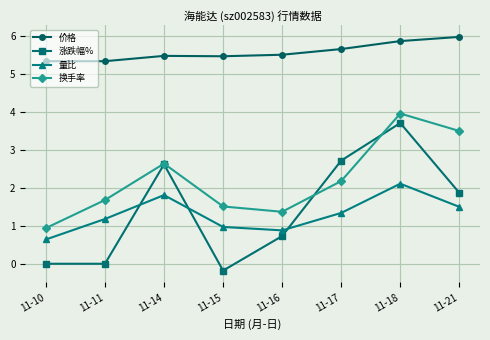

At 11-17, list the series in order from smallest to largest.

量比, 换手率, 涨跌幅%, 价格